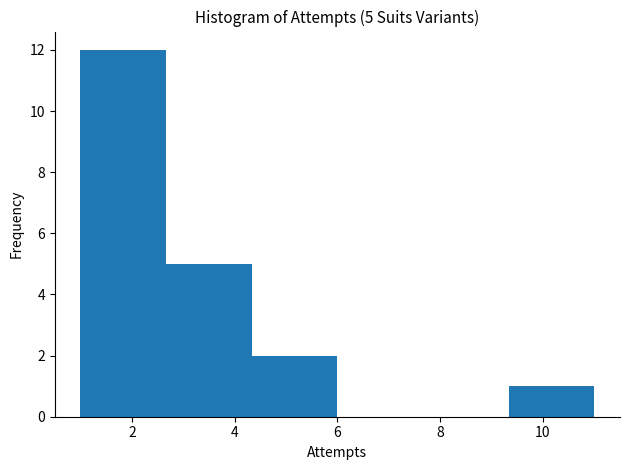

Over which range of the x-axis is the bar tallest?

1.0 to 2.6